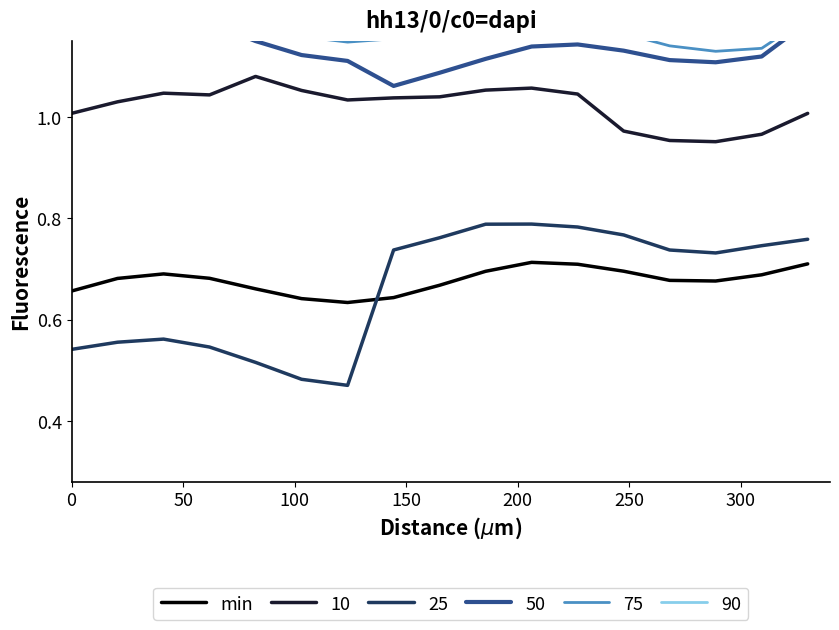

True or false: min and 10 cross at least once.

False